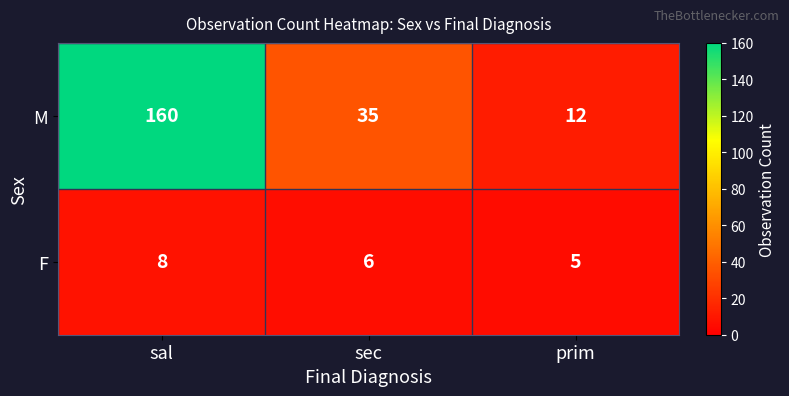

What is the lowest value of the F series?

5